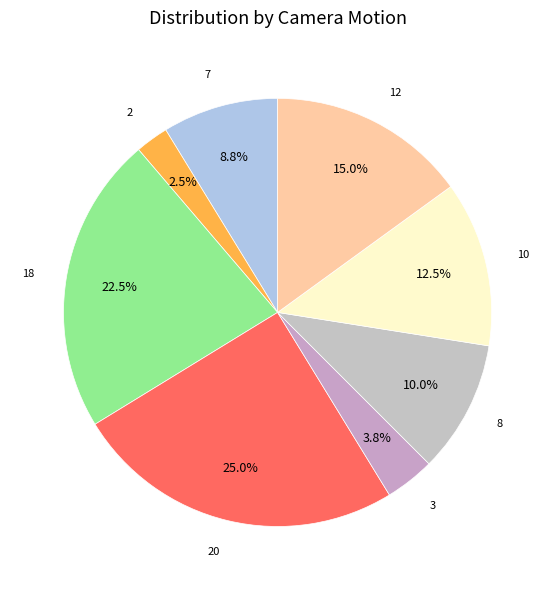

Count the number of slices in the pie.

8